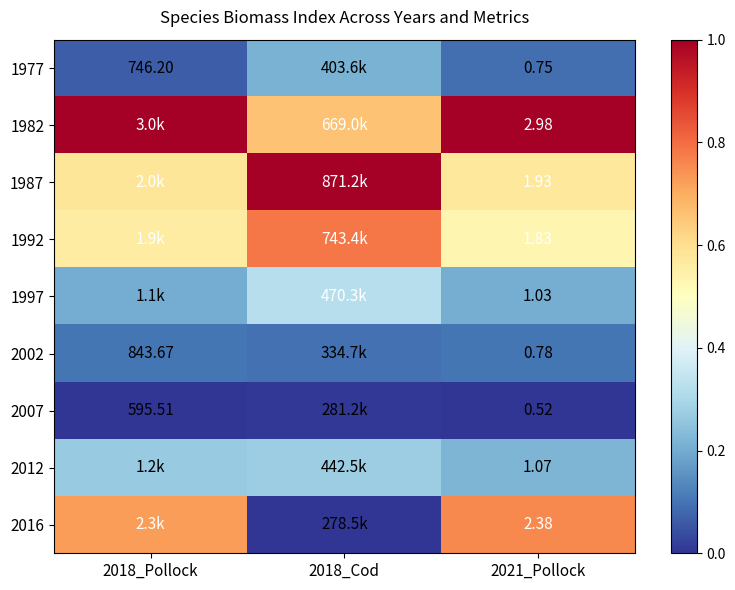

Is the value of 1977 at 2021_Pollock greater than the value of 1982 at 2021_Pollock?

No